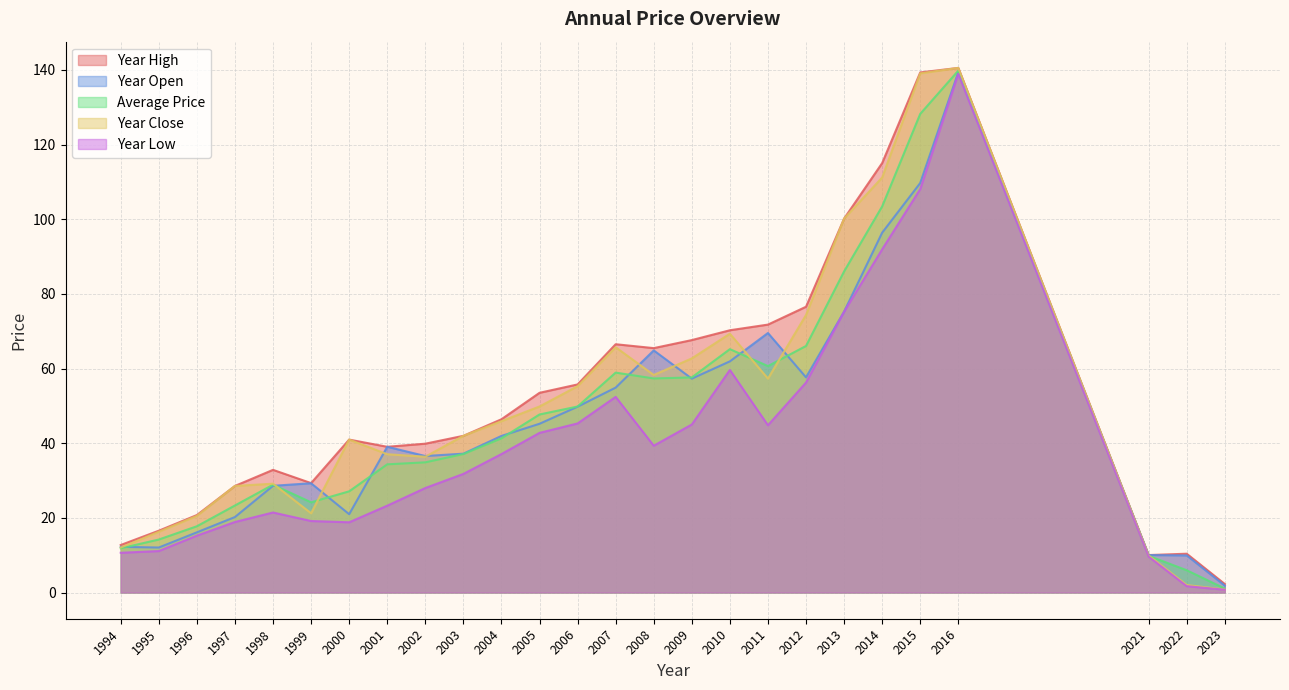

What is the difference between the year_close values at 2012 and 2000?

33.4